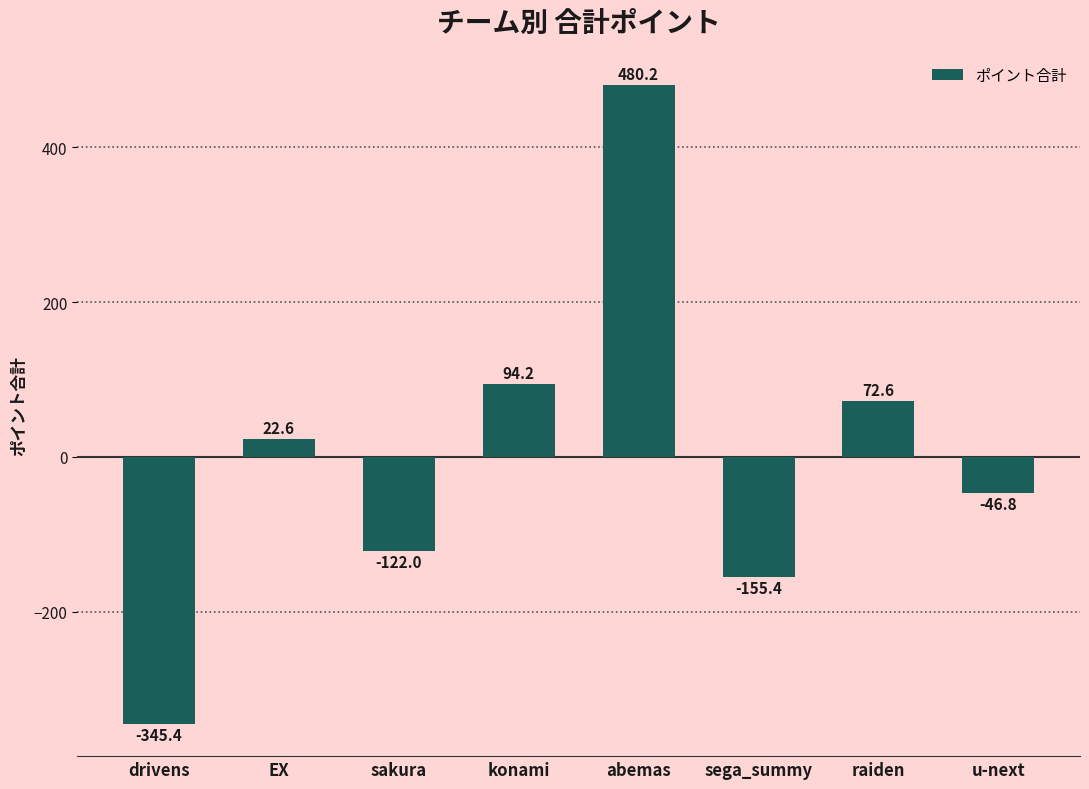

How many bars are there in total?

8